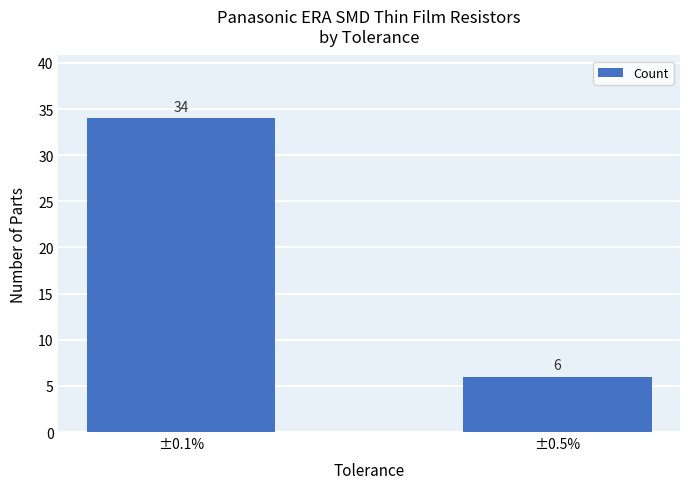

At which category does the chart reach its peak across all series?

±0.1%